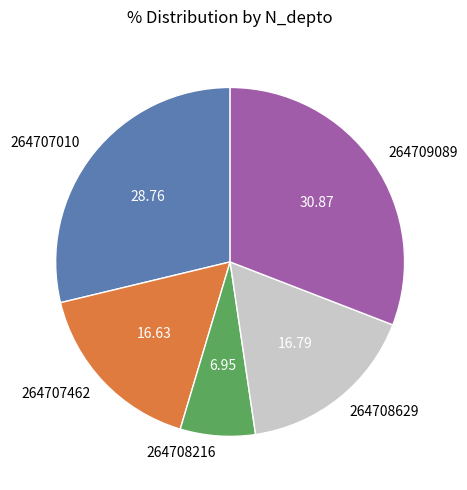

Is it true that 264708629 is 3% of the pie?

False